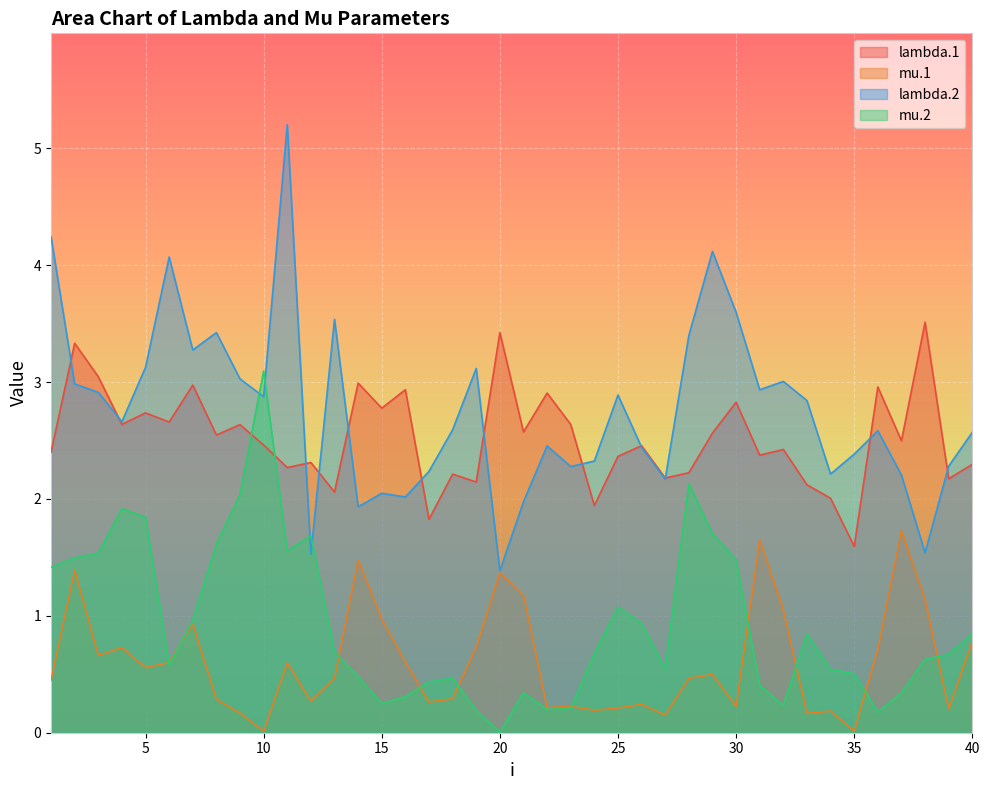

What is the maximum value for lambda.2?

5.2